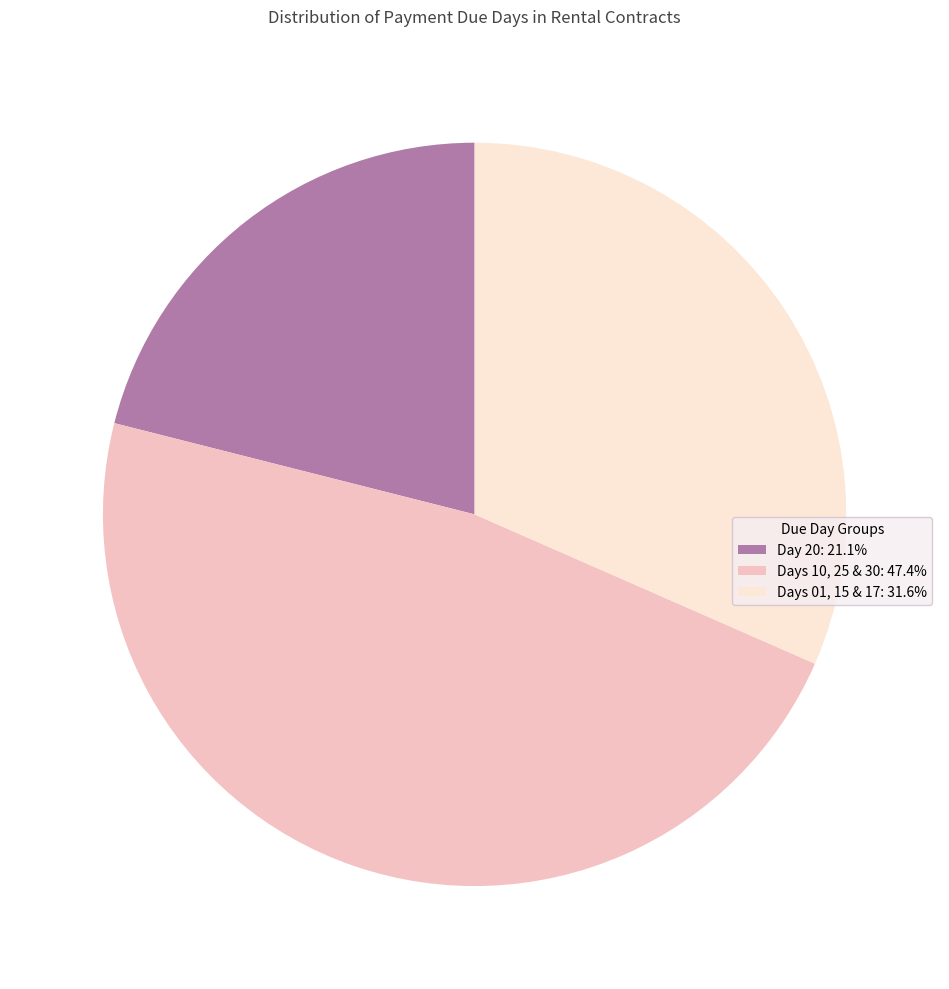

Does Days 10, 25 & 30: 47.4% account for over 50% of the chart?

No